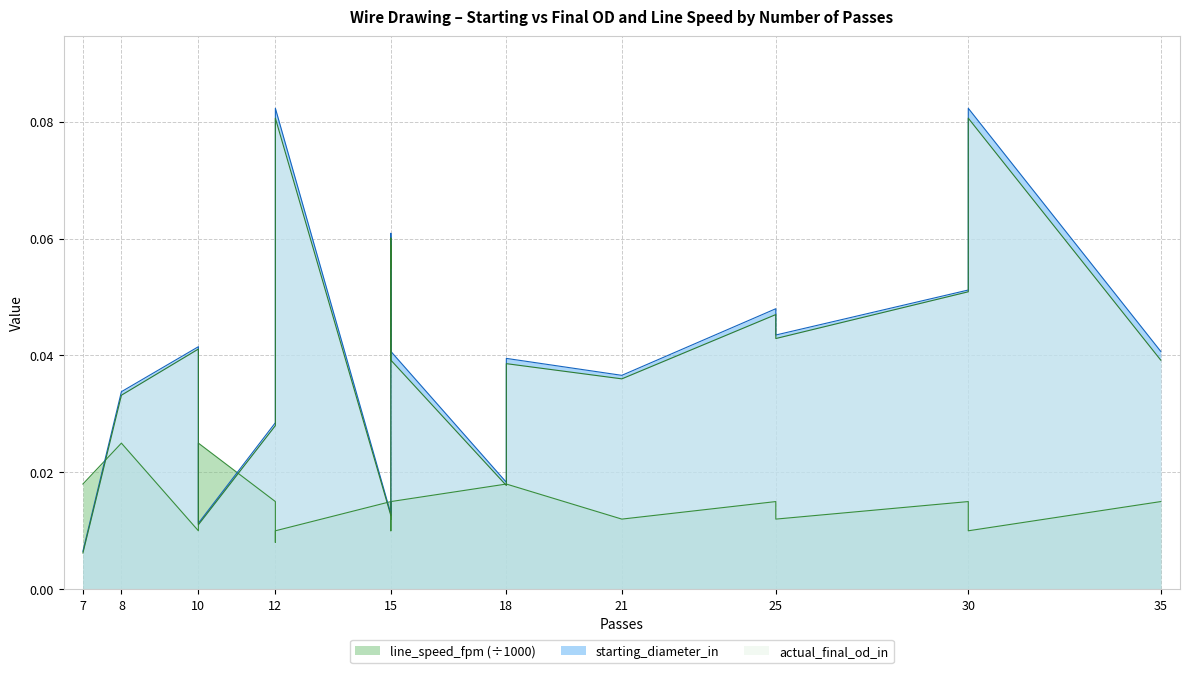

Rank the categories by actual_final_od_in value from lowest to highest.

7, 10, 15, 18, 12, 10, 8, 21, 18, 15, 35, 10, 25, 25, 30, 15, 15, 15, 12, 12, 30